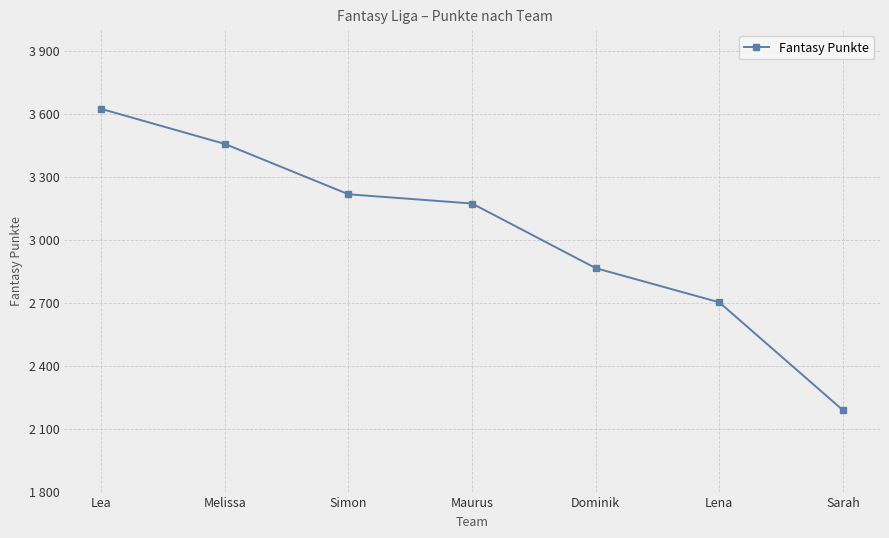

Is this an area chart (filled region under the line)?

No